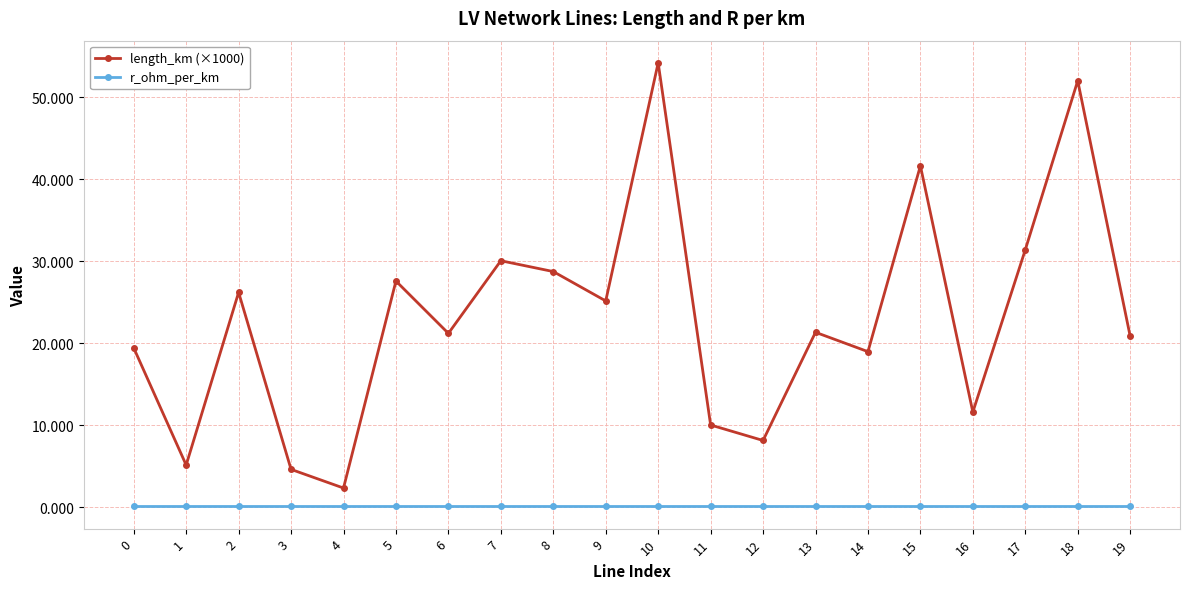

How many distinct data groups are displayed?

2